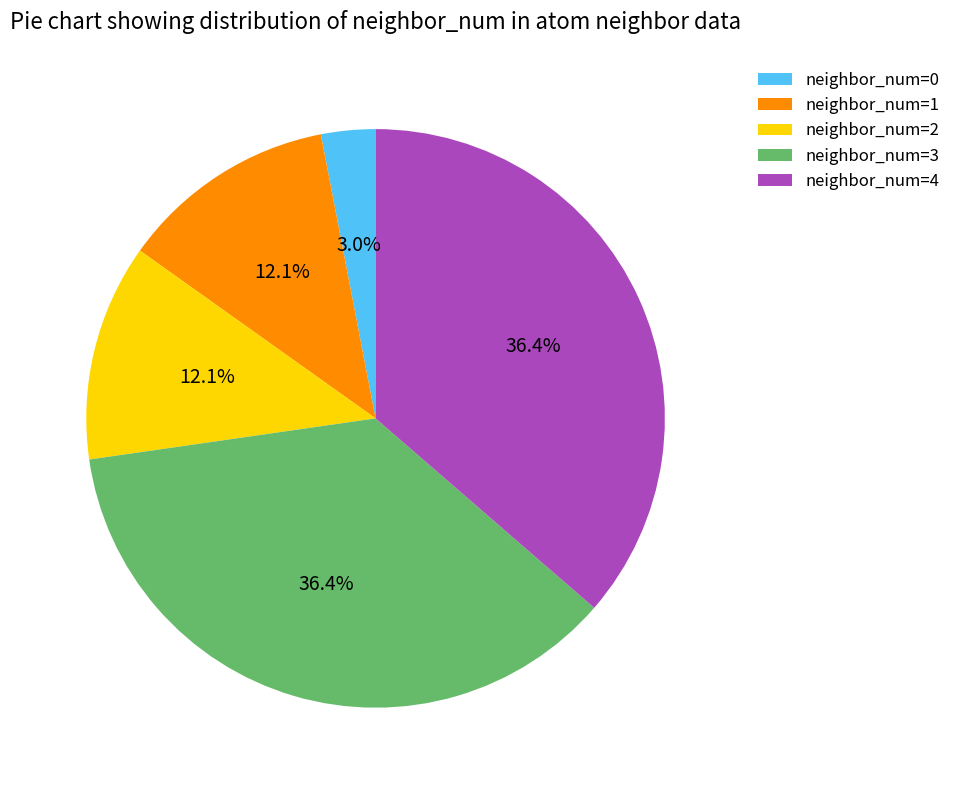

Is the sum of neighbor_num=0 and neighbor_num=4 greater than half?

No